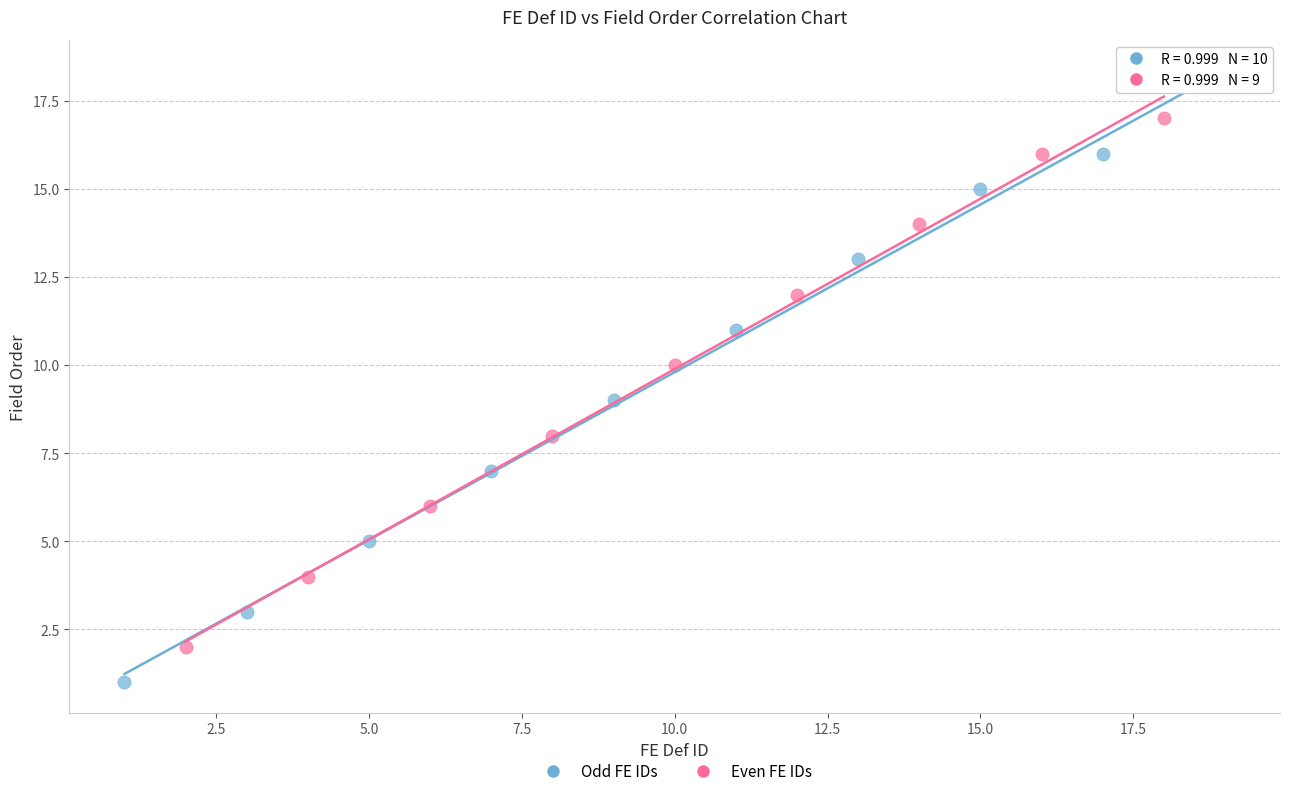

Which series reaches the maximum Y coordinate?

Odd FE IDs